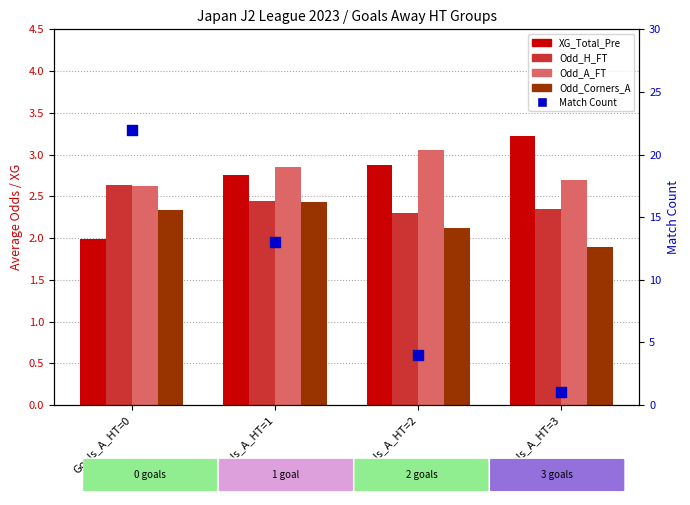

Which series reaches the maximum Y coordinate?

Match Count